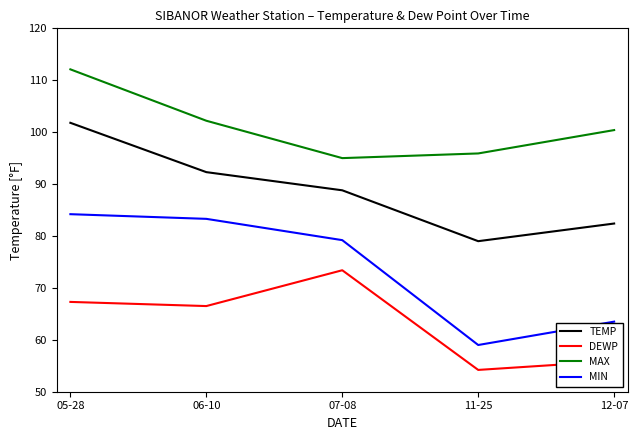

What is the smallest value displayed?

54.2